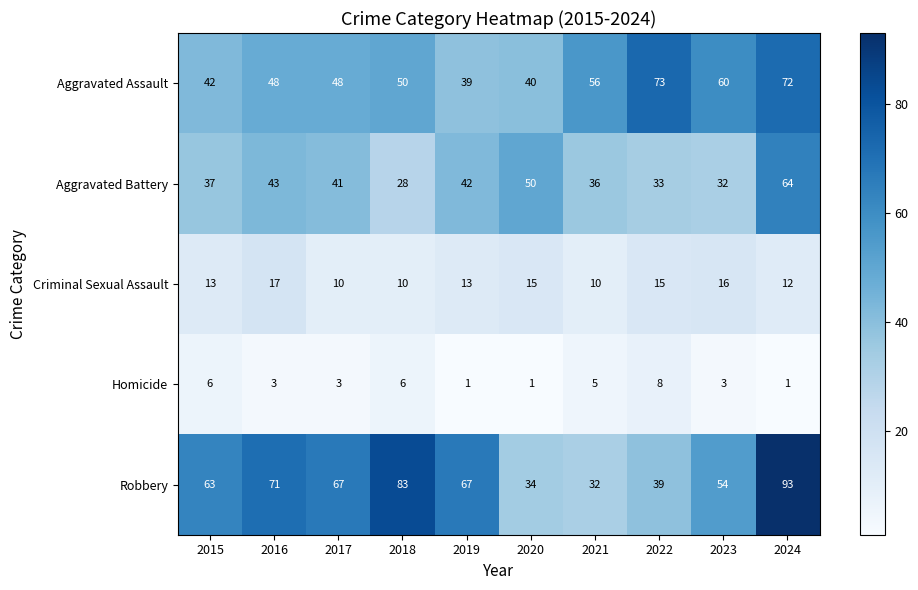

Rank the series by their maximum value, from lowest to highest.

Homicide, Criminal Sexual Assault, Aggravated Battery, Aggravated Assault, Robbery